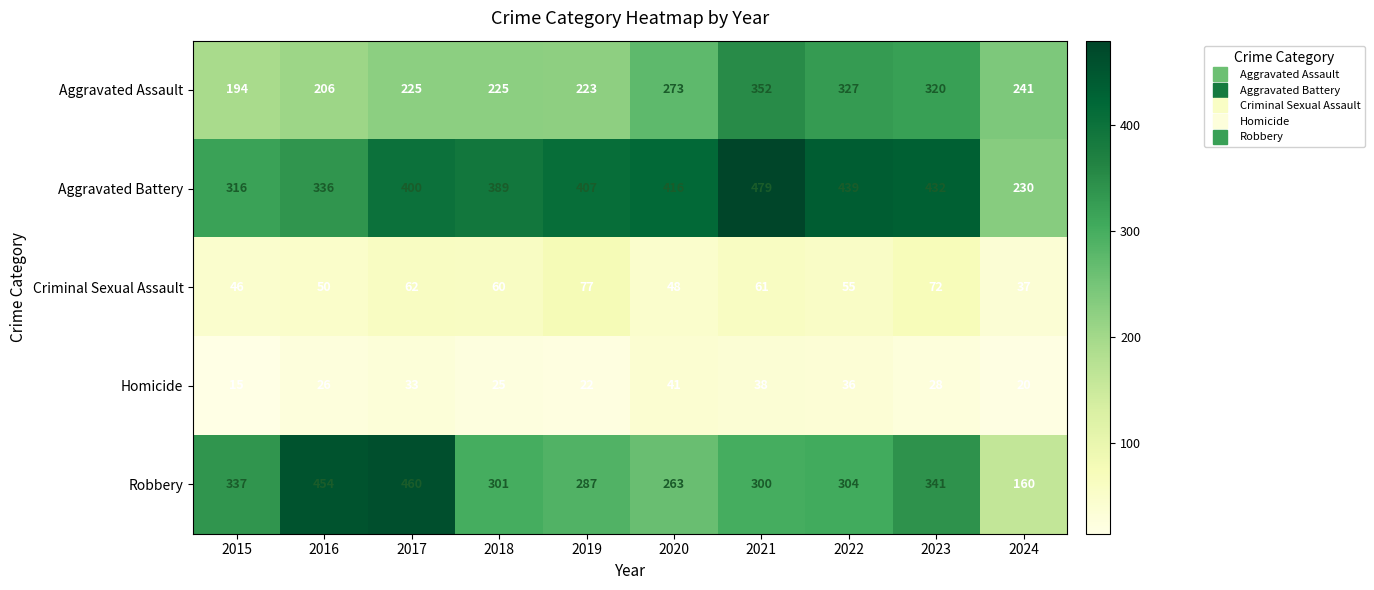

At 2024, list the series in order from smallest to largest.

Homicide, Criminal Sexual Assault, Robbery, Aggravated Battery, Aggravated Assault